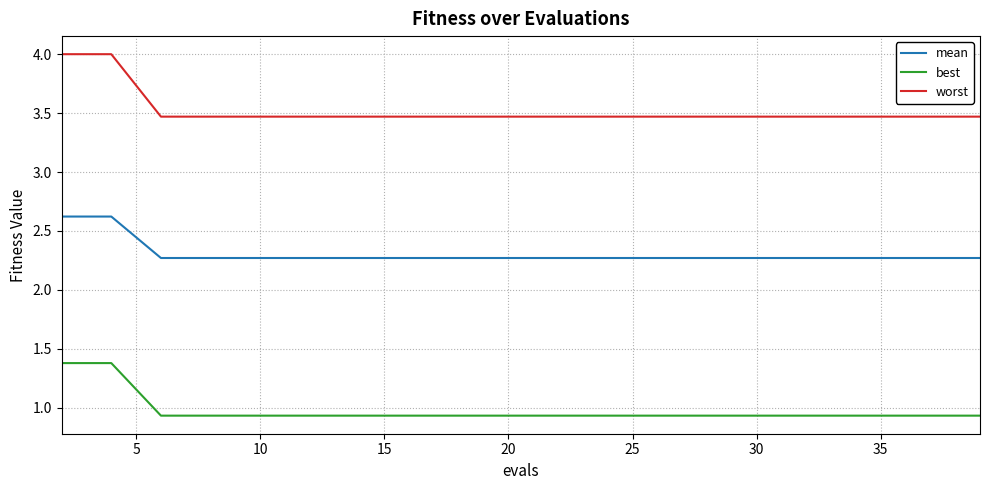

What is the difference between the maximum and minimum values in the worst series?

0.5